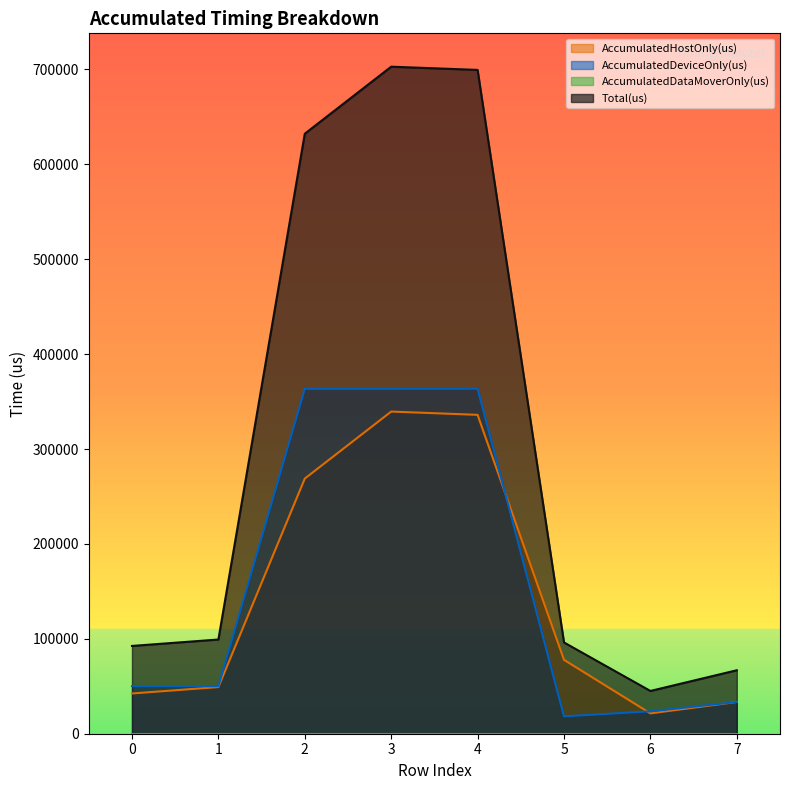

Which series changed the most between 2 and 7?

Total(us)